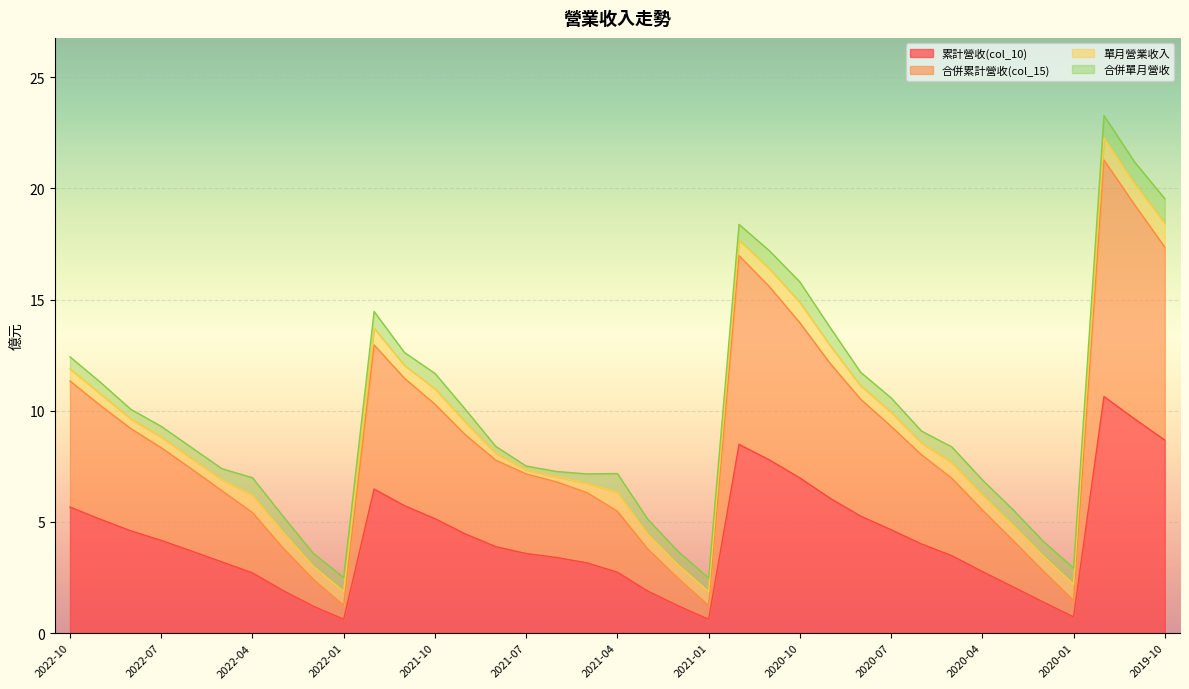

The 合併累計營收(col_15) series shows 14.0 at 2020-10. True or false?

True